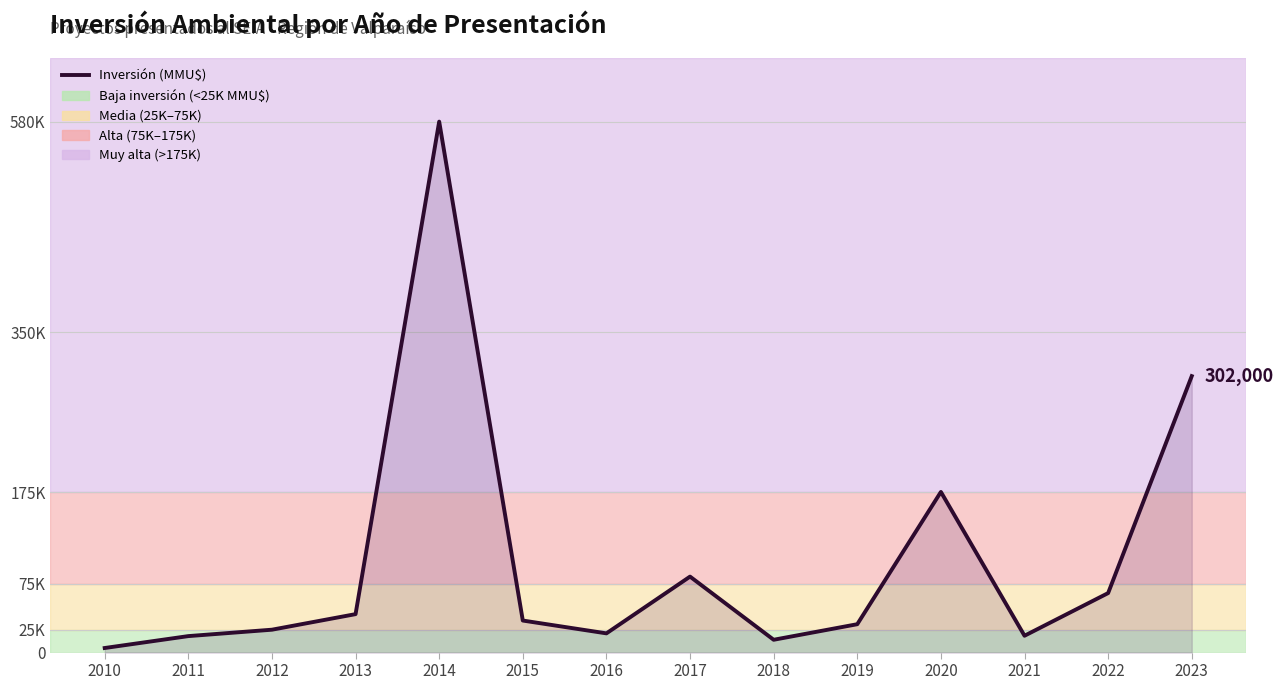

Read the value at 2010, to the nearest 50.

5000